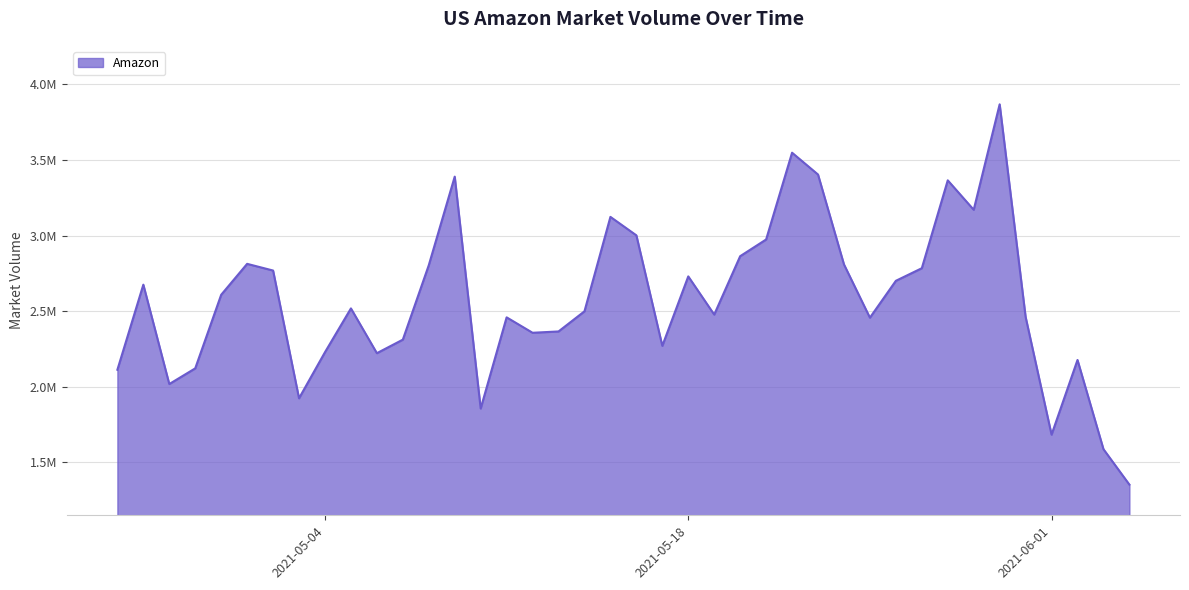

Reading left to right, extract all data points from this chart.

2021-04-26=2112213	2021-04-27=2675136	2021-04-28=2017757	2021-04-29=2121479	2021-04-30=2608315	2021-05-01=2812912	2021-05-02=2768654	2021-05-03=1923538	2021-05-04=2228401	2021-05-05=2518076	2021-05-06=2221883	2021-05-07=2311479	2021-05-08=2803802	2021-05-09=3389904	2021-05-10=1855797	2021-05-11=2458972	2021-05-12=2356906	2021-05-13=2365677	2021-05-14=2498987	2021-05-15=3123554	2021-05-16=3001391	2021-05-17=2270415	2021-05-18=2729841	2021-05-19=2477267	2021-05-20=2863532	2021-05-21=2974066	2021-05-22=3548114	2021-05-23=3403821	2021-05-24=2809283	2021-05-25=2456773	2021-05-26=2700709	2021-05-27=2784018	2021-05-28=3365373	2021-05-29=3170556	2021-05-30=3868331	2021-05-31=2461713	2021-06-01=1682954	2021-06-02=2176973	2021-06-03=1586896	2021-06-04=1352199